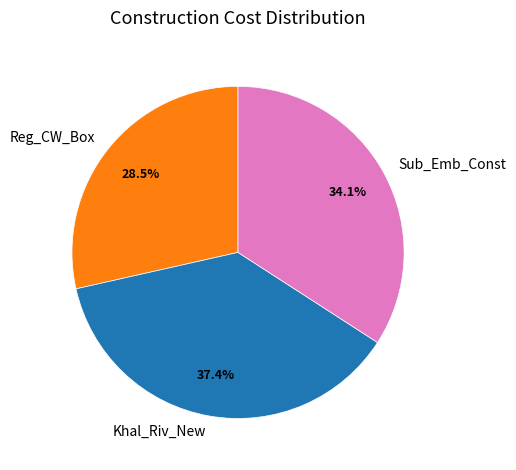

The Khal_Riv_New slice represents 37% of the pie. True or false?

True